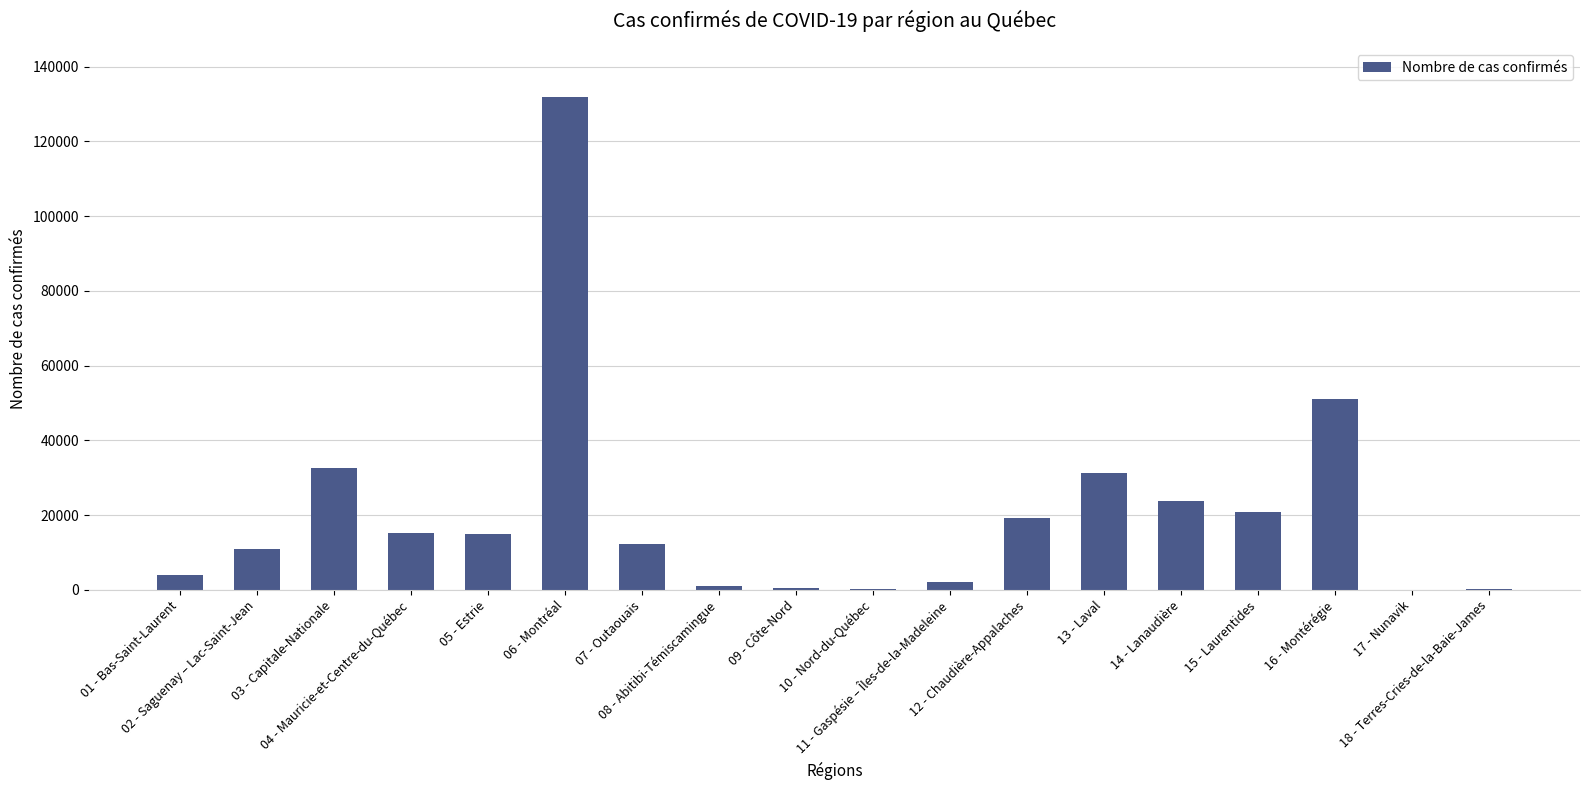

What is the change in value from 03 - Capitale-Nationale to 15 - Laurentides?

-11815